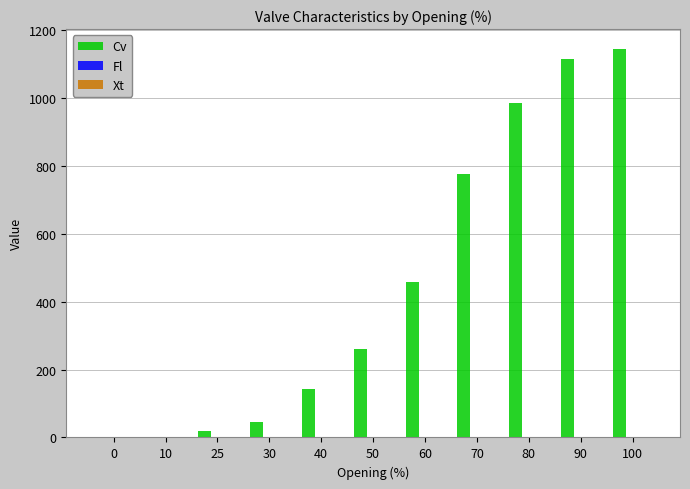

At which label is Cv closest to 572?

60